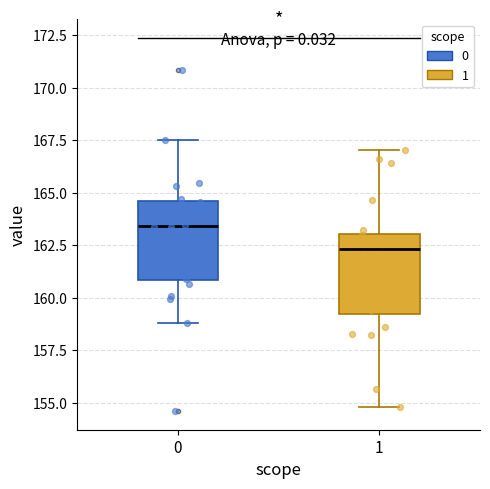

Reading left to right, transcribe this box plot: for each box, give where its median line is, the range the box spans, and where its two whiskers end, as read against the y-axis. The values are not printed on the chart, so give them approximately, as read against the axis.

0: median 163.5, box 161.0 to 164.5, whiskers 159.0 to 167.5
1: median 162.5, box 159.0 to 163.0, whiskers 155.0 to 167.0